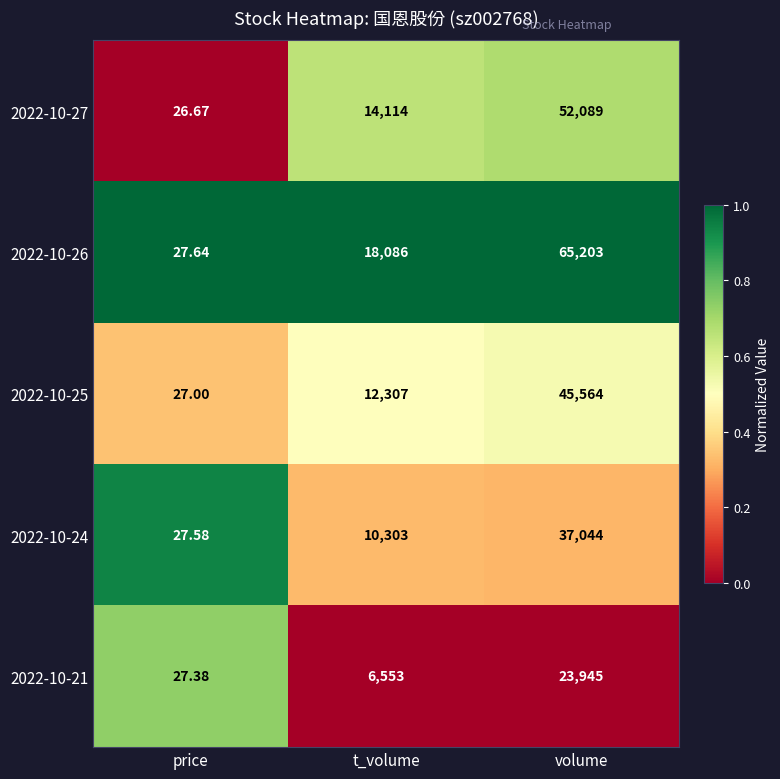

At which label does 2022-10-26 reach its peak?

volume